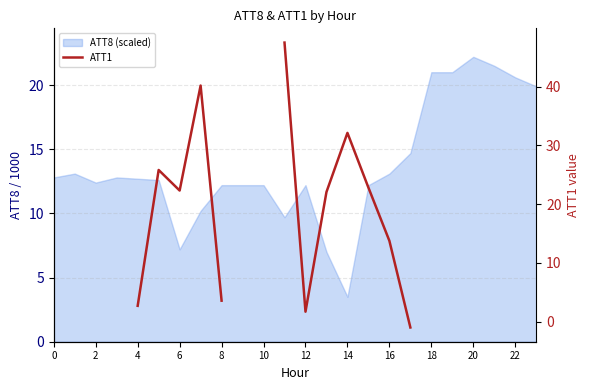

What is the label of the 15th point from the left?

14